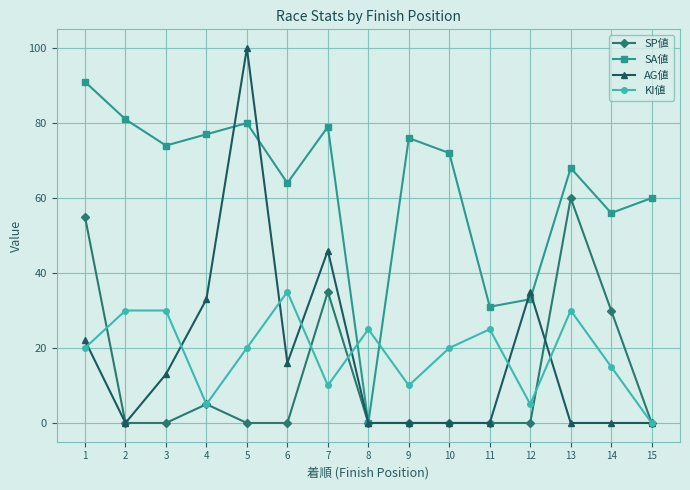

Where is the first local minimum for KI値?

4